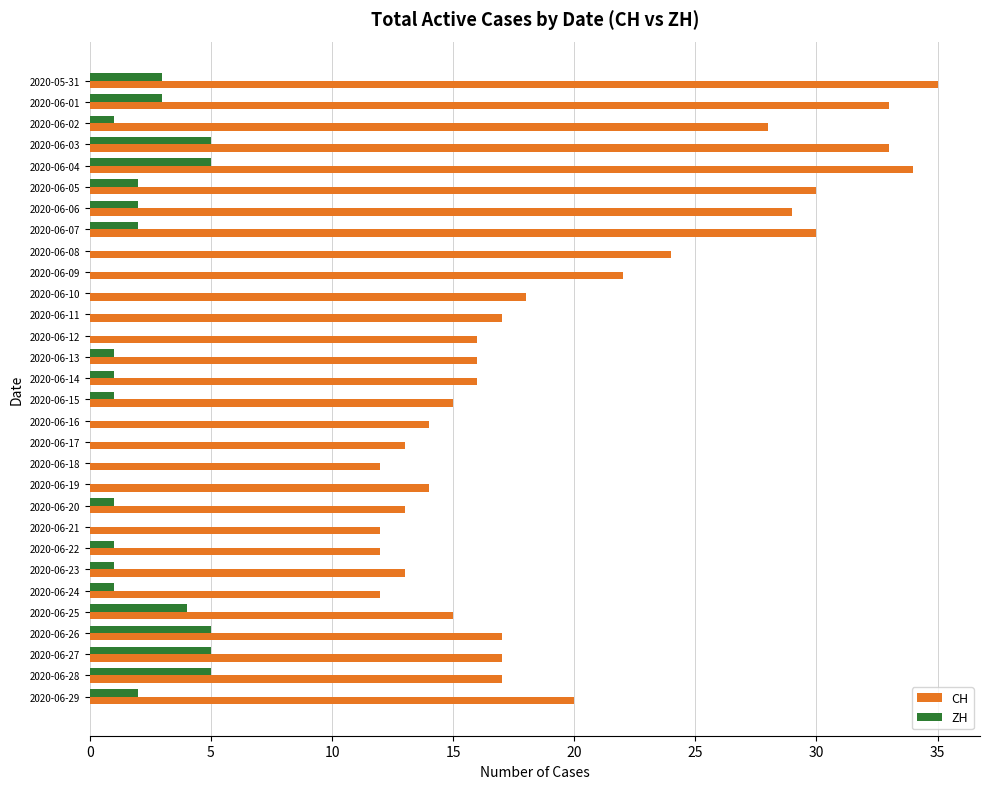

Between 2020-06-19 and 2020-06-25, which series saw the biggest shift?

ZH